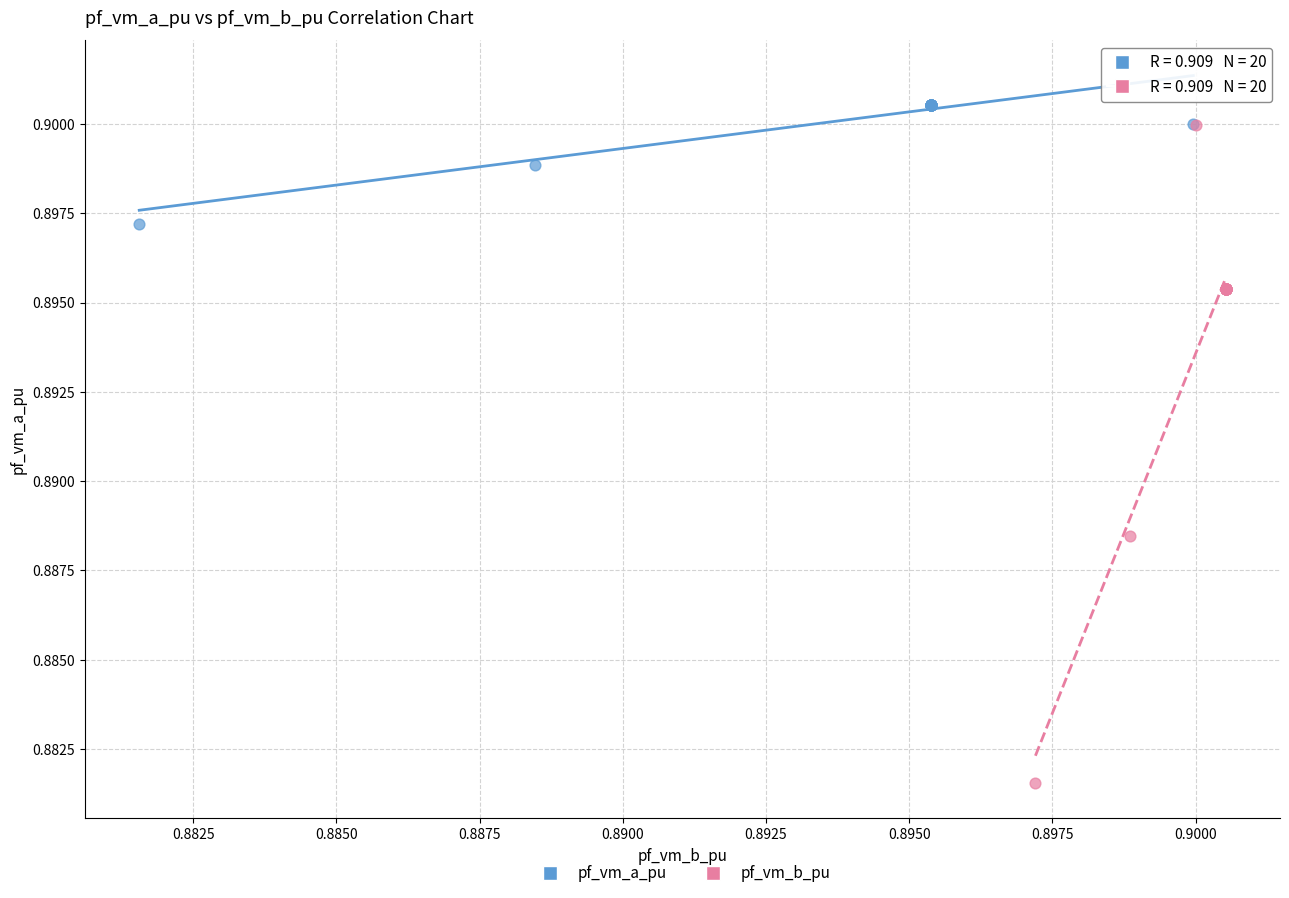

What are all the series names shown in the legend?

pf_vm_a_pu, pf_vm_b_pu